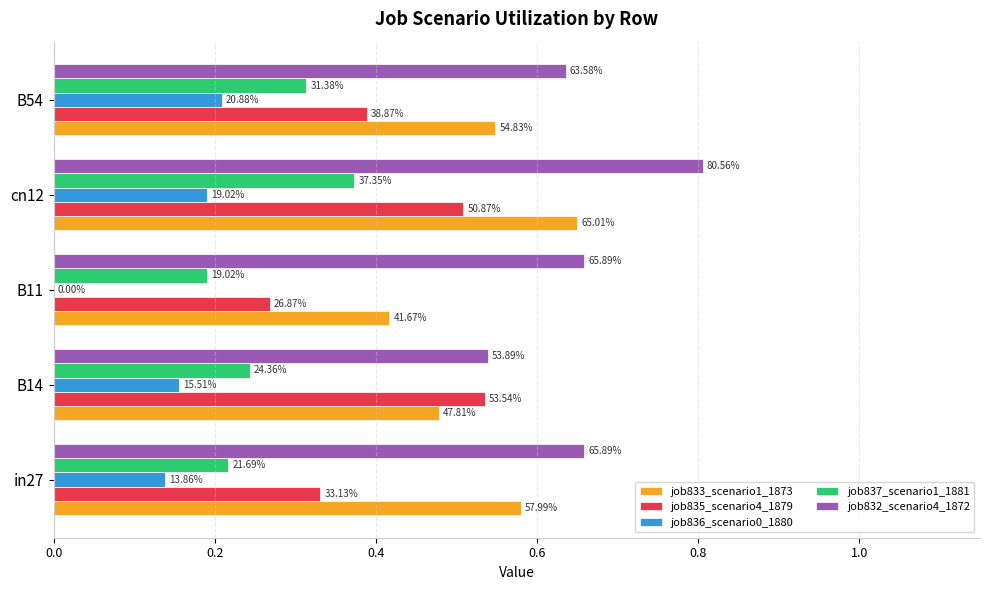

List the series in order of their overall mean, highest first.

job832_scenario4_1872, job833_scenario1_1873, job835_scenario4_1879, job837_scenario1_1881, job836_scenario0_1880